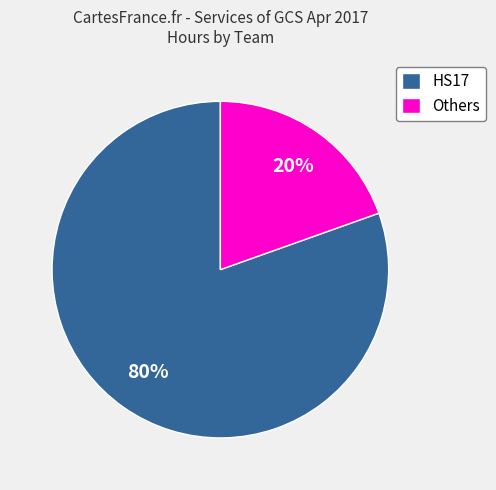

Does any single category account for the majority?

Yes